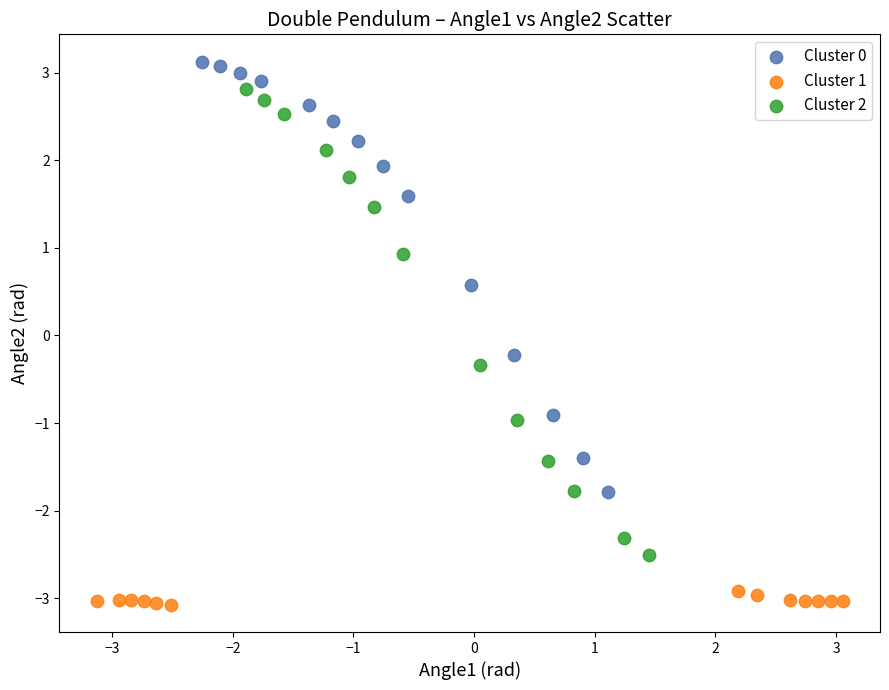

Which series contains the highest Y value?

Cluster 0